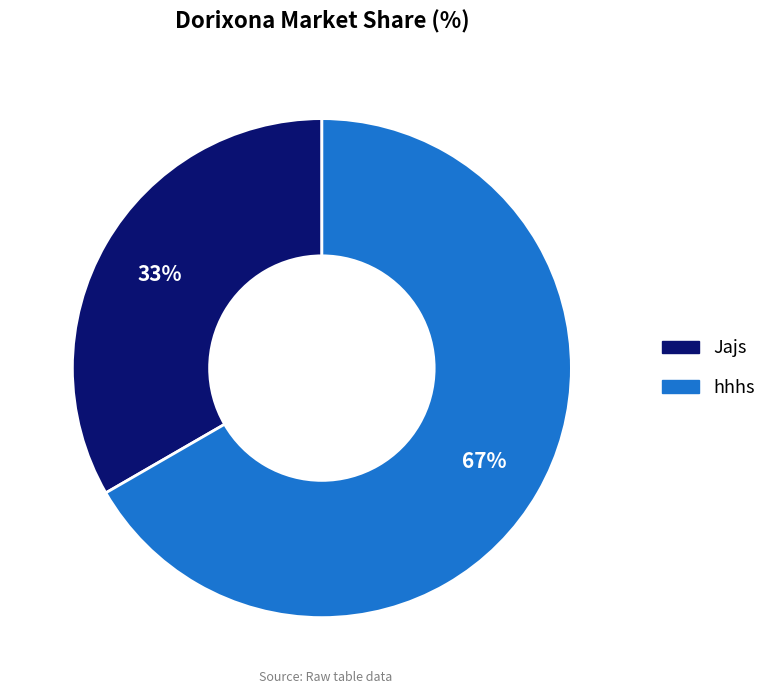

Combined, do hhhs and Jajs account for over 50%?

Yes